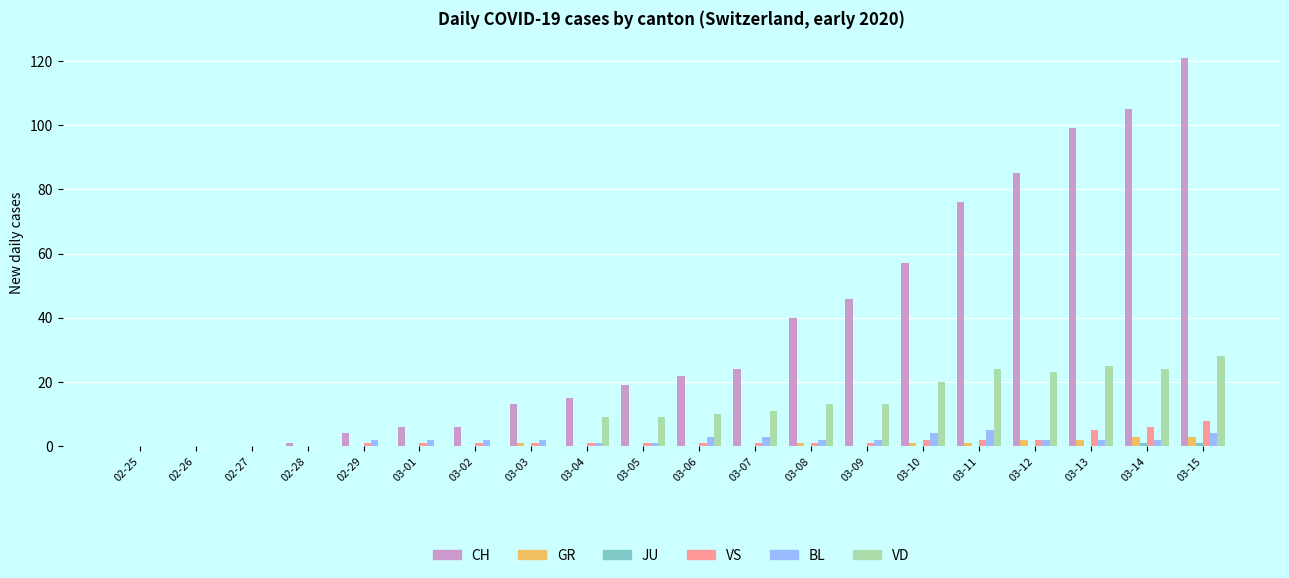

Which label corresponds to the largest value in the chart?

03-15